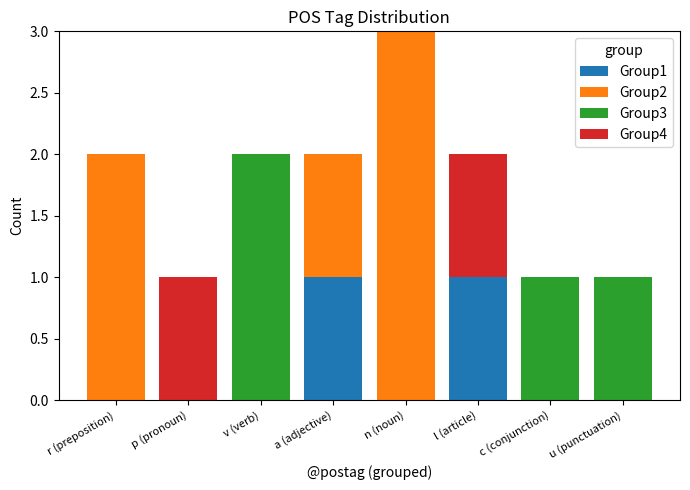

At which category is the sum across all series the highest?

n (noun)